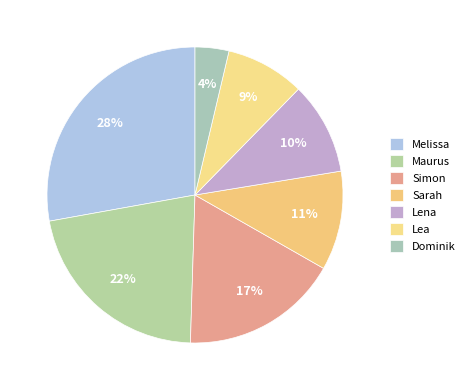

What is the largest slice in the pie chart?

Melissa